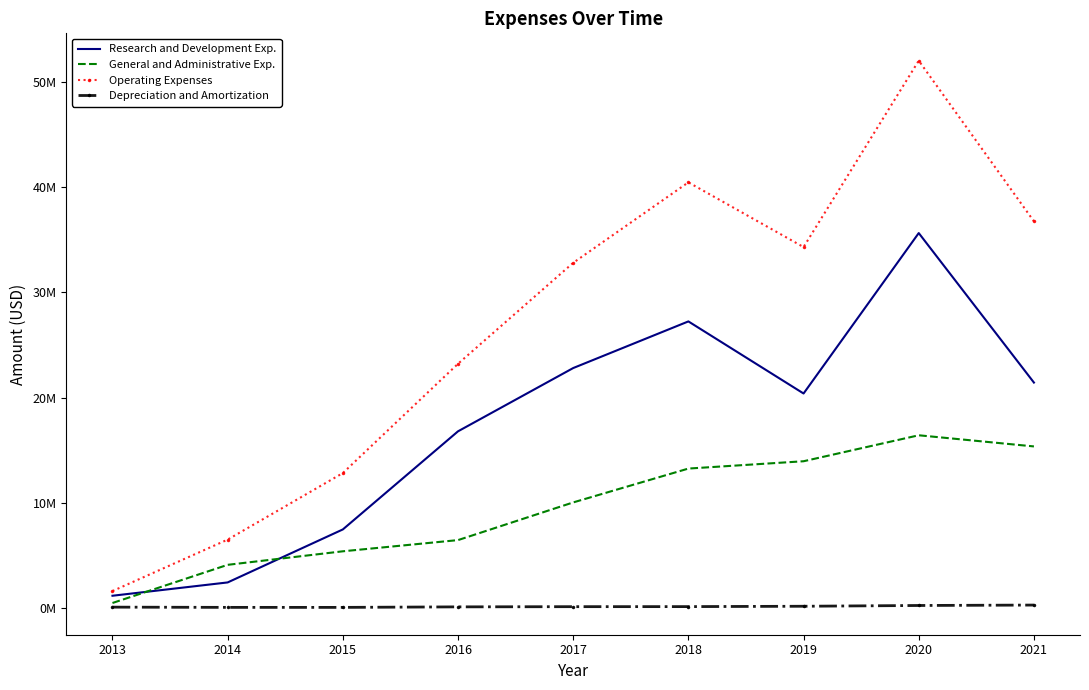

At how many categories does at least one series exceed 1066354?

9